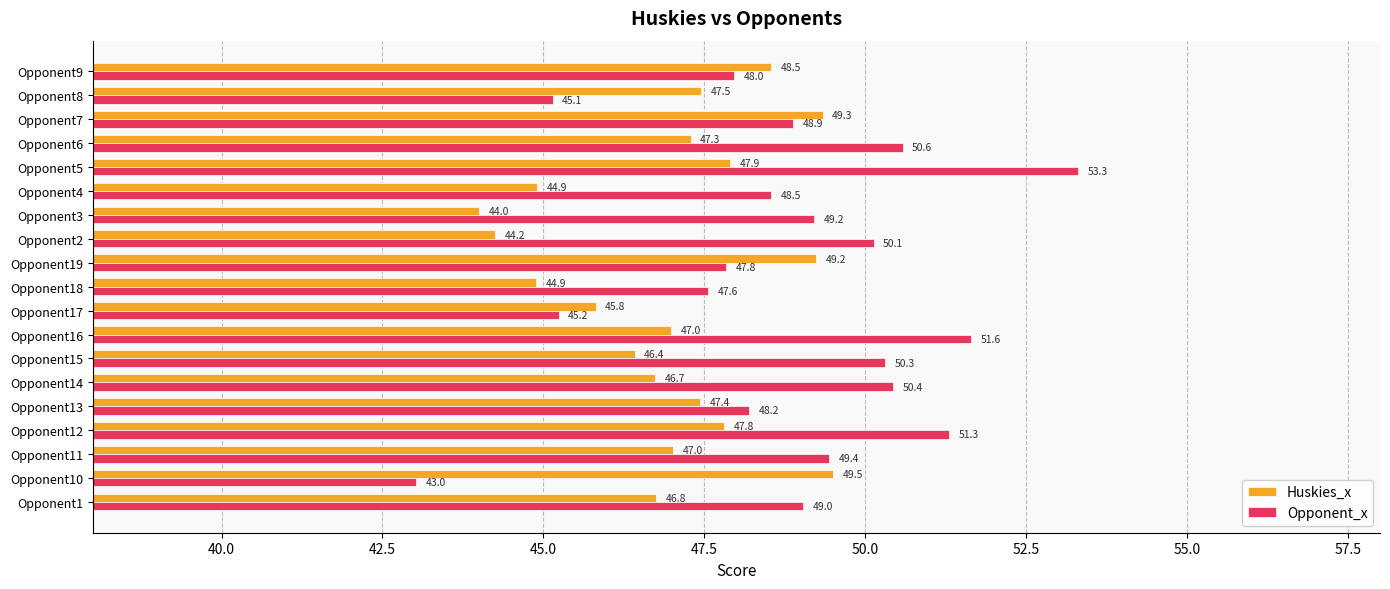

What is the difference between the maximum and second lowest values in the Opponent_x series?

8.2